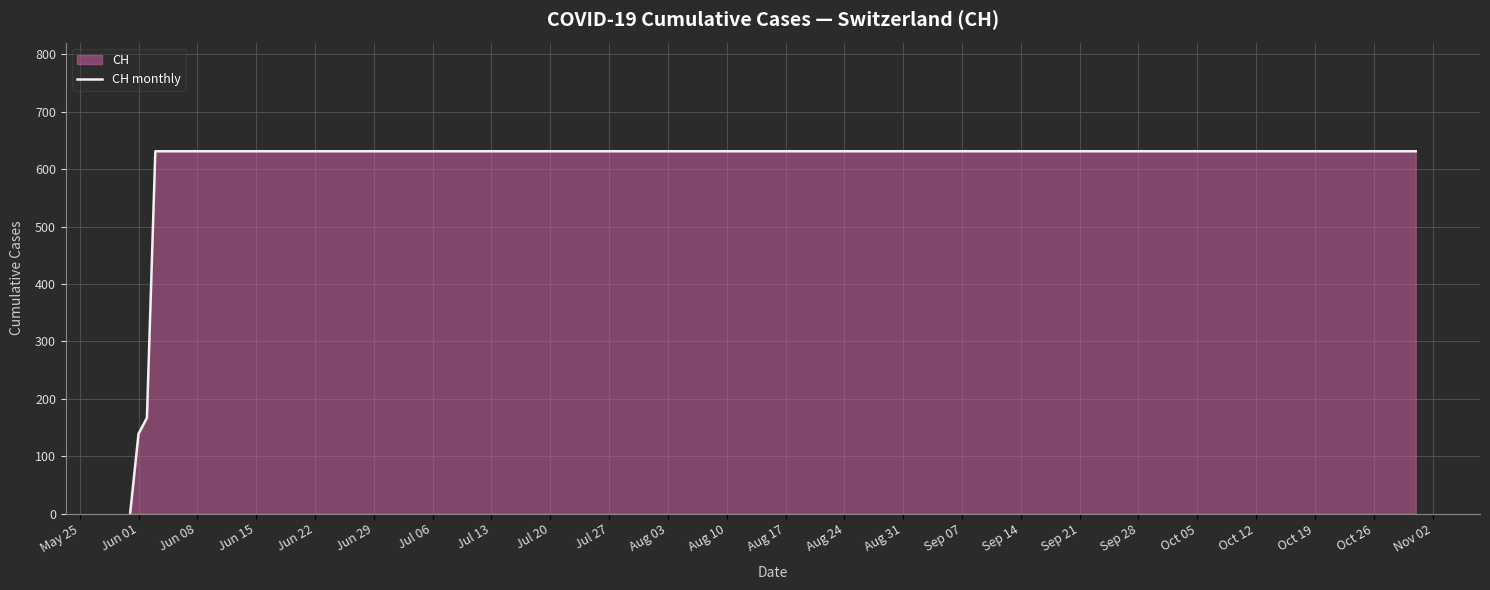

True or false: the data shows 631 at Jul 20.

True